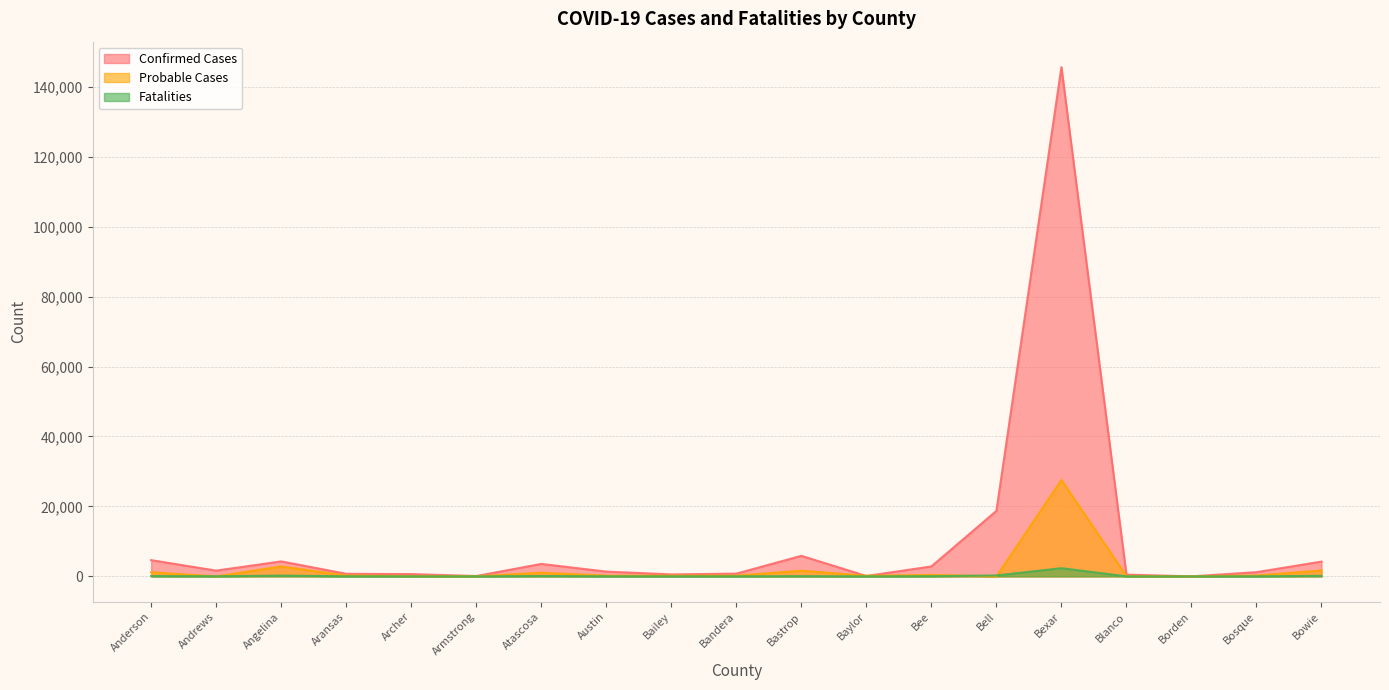

List the labels in order of Fatalities value, largest first.

Bexar, Bell, Angelina, Bowie, Atascosa, Anderson, Bastrop, Bee, Andrews, Aransas, Austin, Bosque, Bandera, Bailey, Blanco, Baylor, Archer, Armstrong, Borden